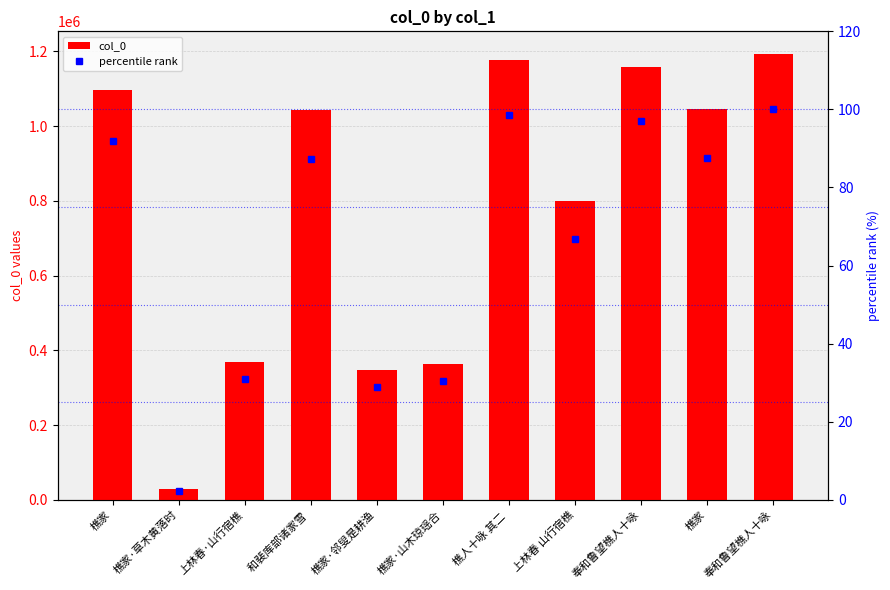

At which label is col_0 closest to 611062?

上林春 山行宿樵